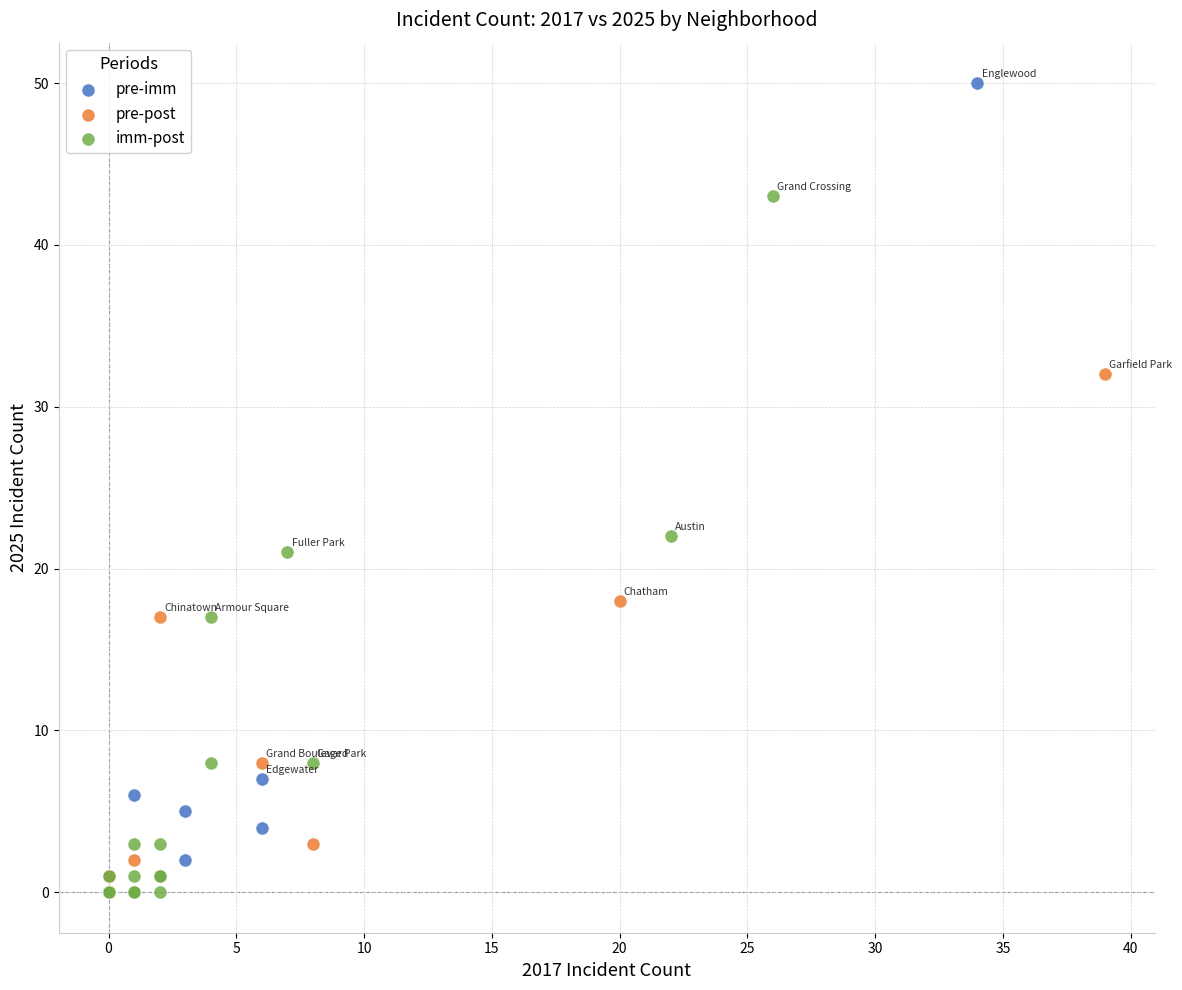

Which series has the largest Y range (max minus min)?

pre-imm